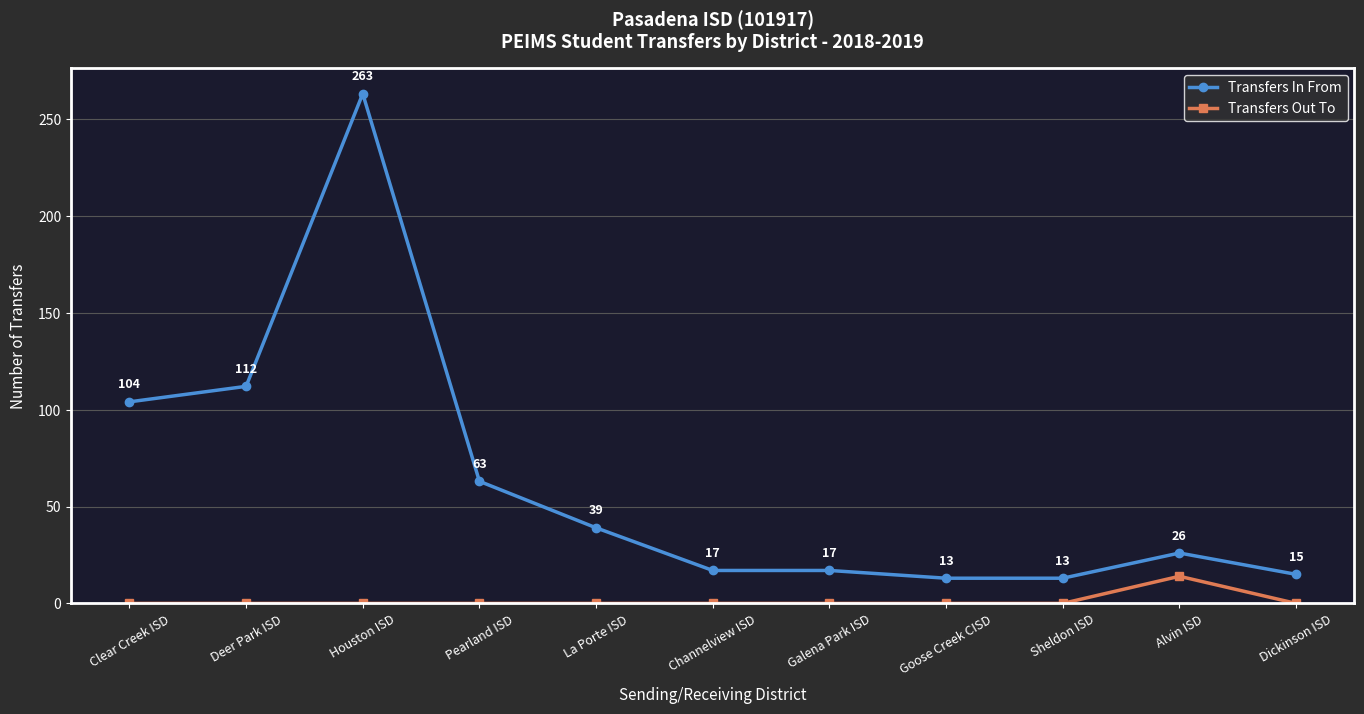

What position from the left is Dickinson ISD?

11